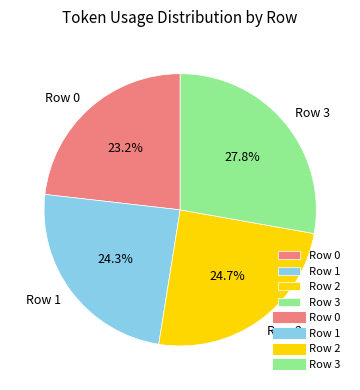

Which slice is the largest?

Row 3